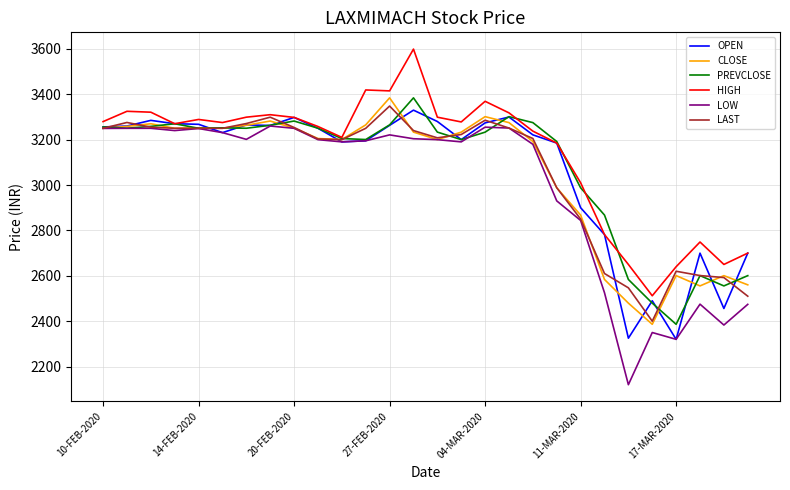

What is the maximum value for OPEN?

3330.0